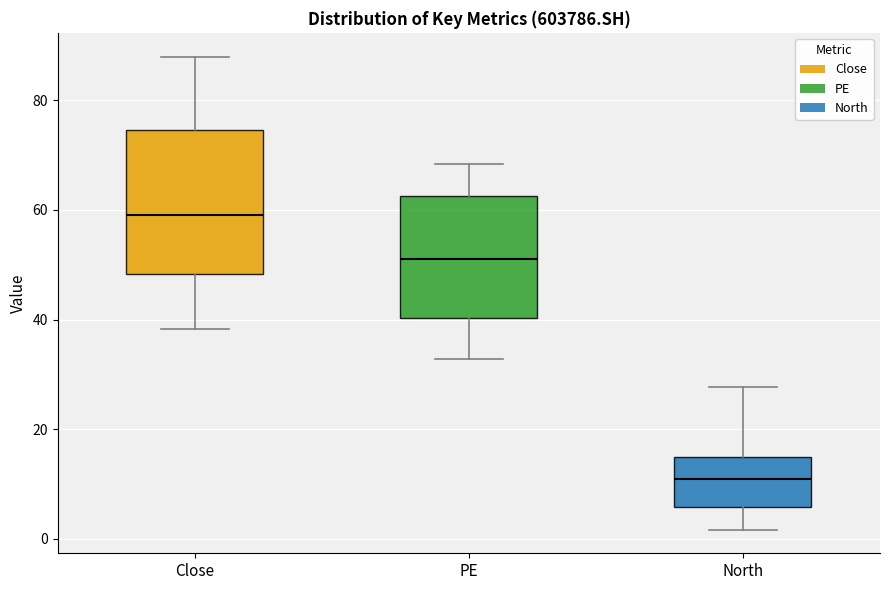

Reading left to right, read every box against the y-axis: the position of its median line, the range the box covers, and the ends of its whiskers. The values are not printed on the chart, so give them approximately, as read against the axis.

Close: median 60, box 48 to 74, whiskers 38 to 88
PE: median 52, box 40 to 62, whiskers 32 to 68
North: median 10, box 6 to 14, whiskers 2 to 28